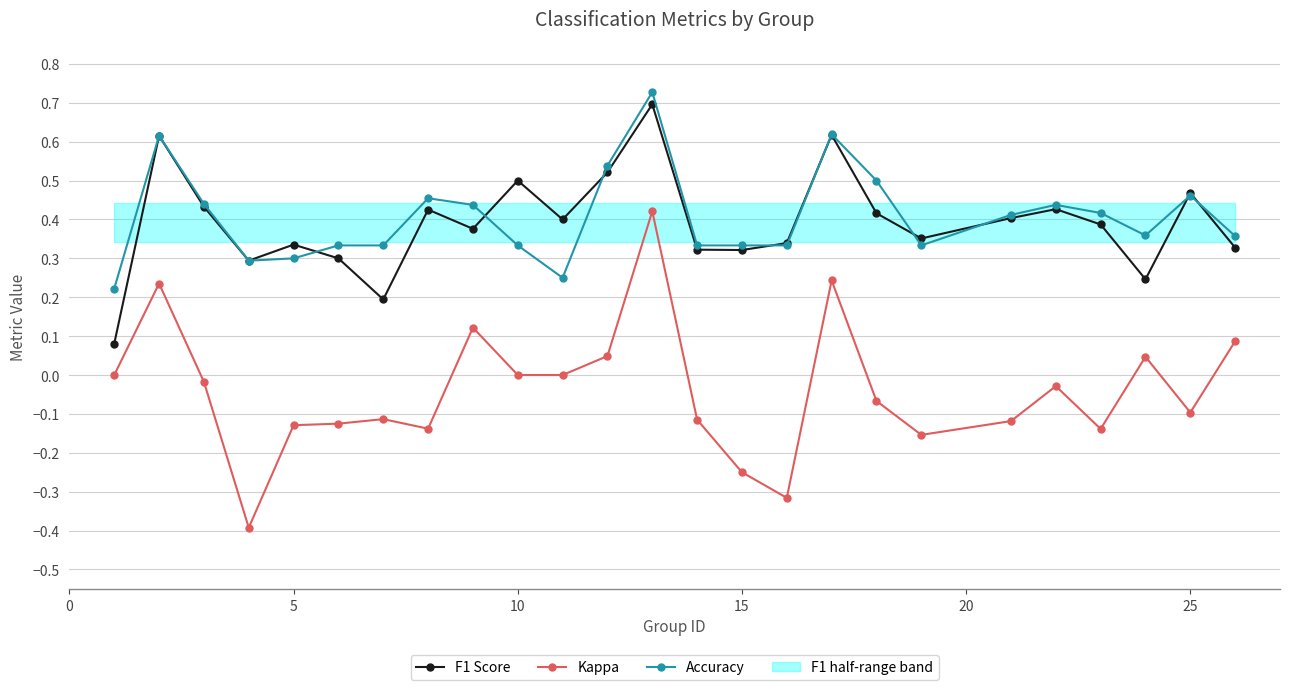

True or false: Accuracy and F1 Score intersect in this chart.

True